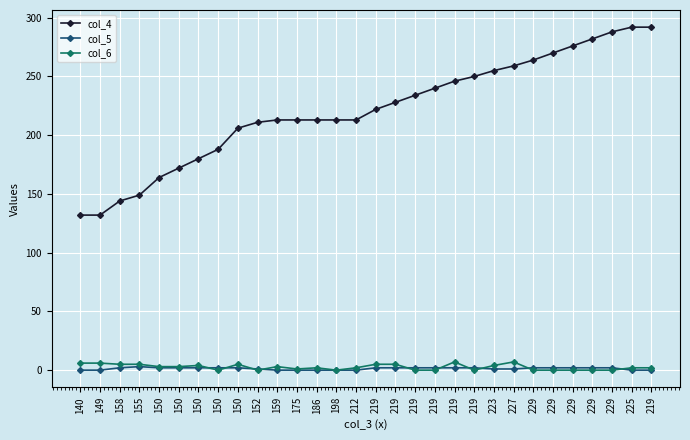

How many values in the col_5 series are below 2?

12